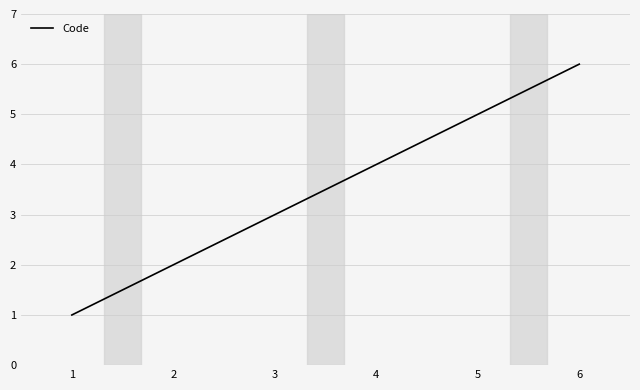

Reading left to right, extract all data points from this chart.

1=1	2=2	3=3	4=4	5=5	6=6